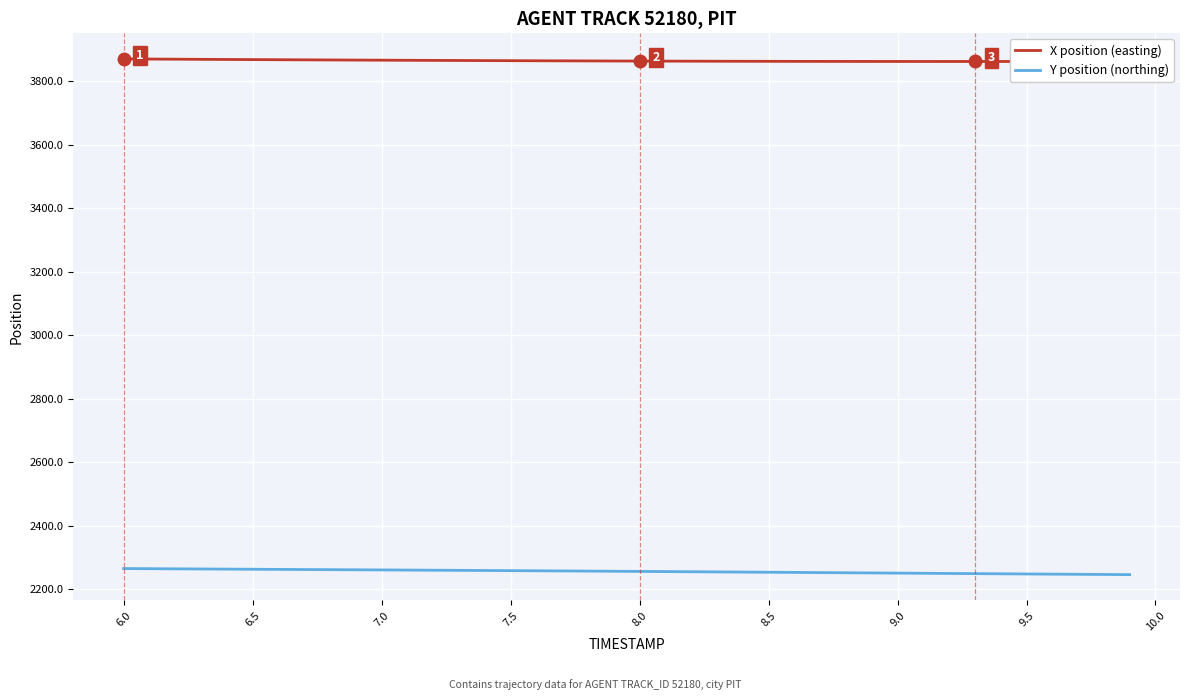

Rank the series by their maximum value, from lowest to highest.

Y position (northing), X position (easting)